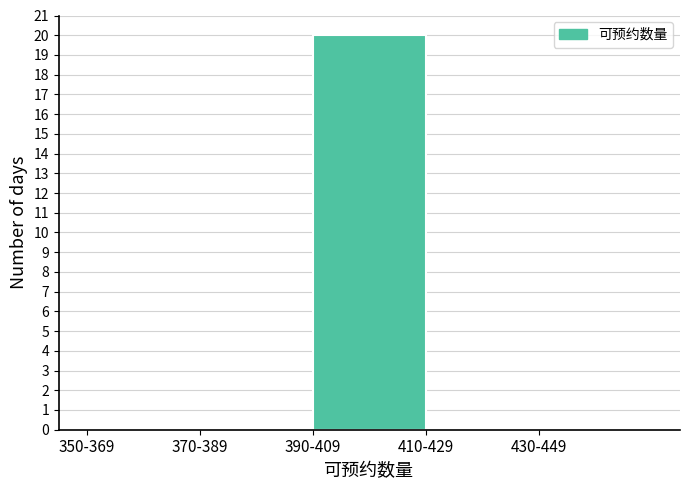

Reading left to right, extract all data points from this chart.

350-369=0	370-389=0	390-409=20	410-429=0	430-449=0